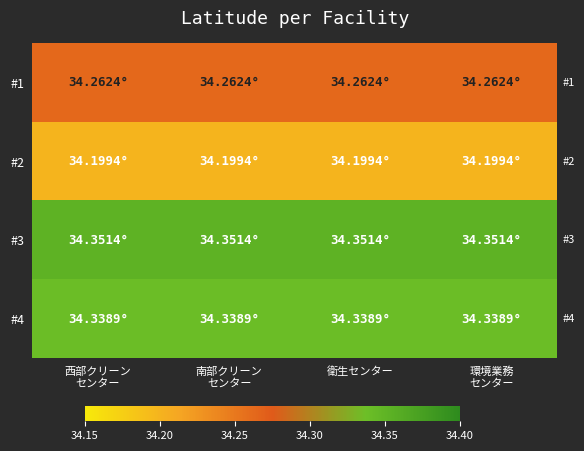

At which category is the sum across all series the highest?

西部クリーン
センター